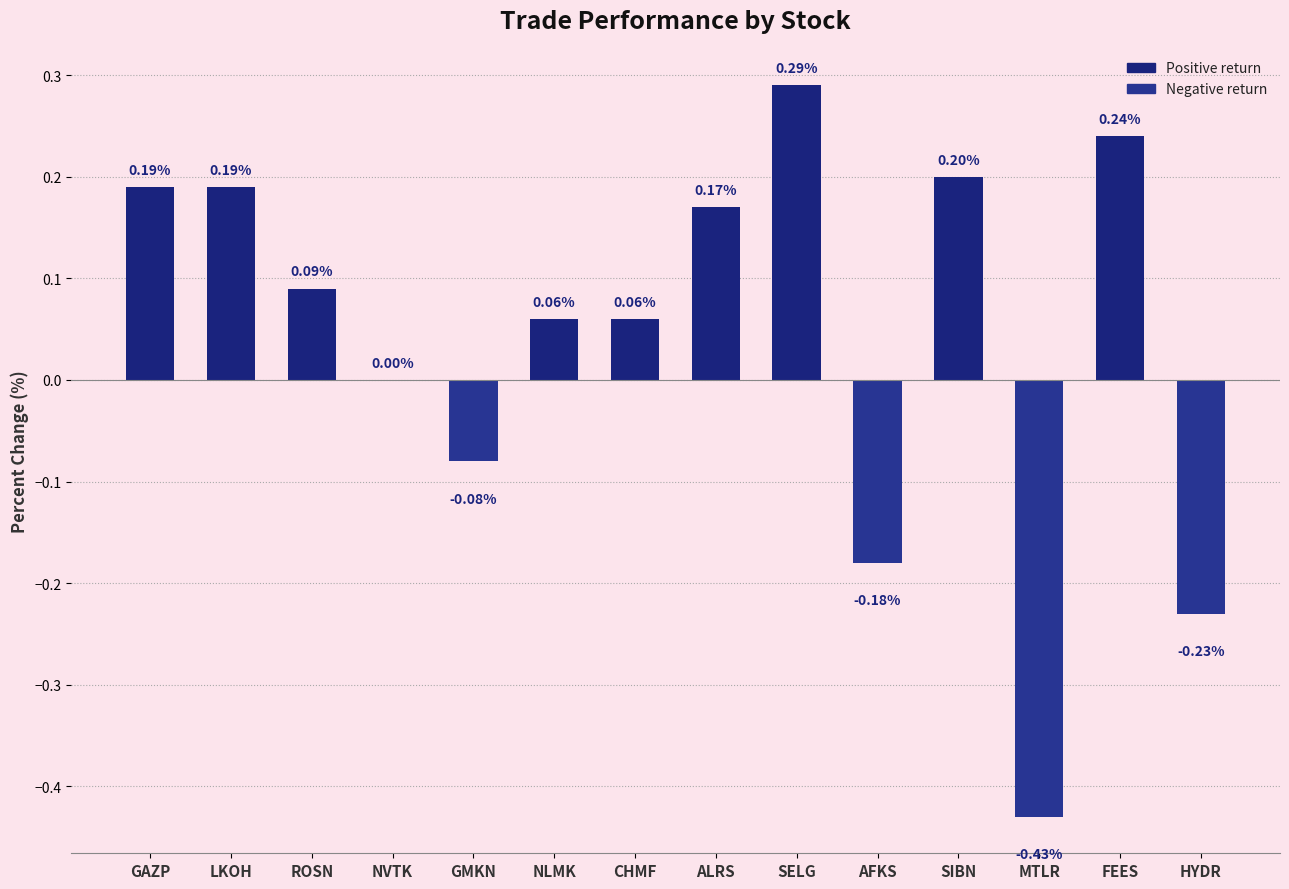

Which label corresponds to the largest value in the chart?

SELG